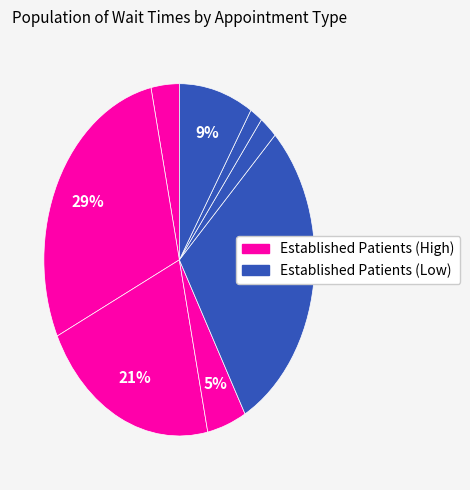

How many slices are in this pie chart?

8